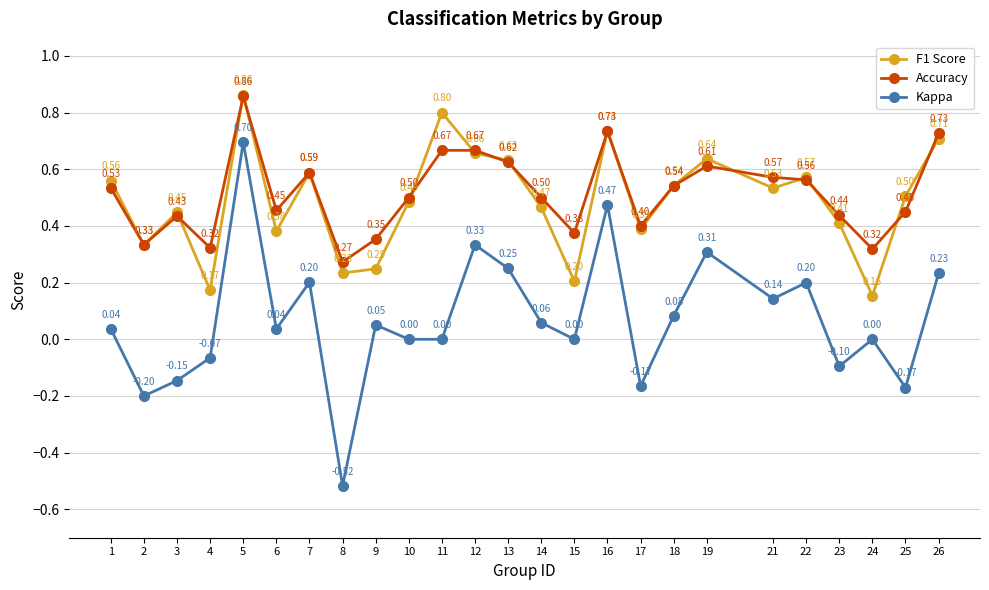

At which category does Accuracy reach its first local valley?

2